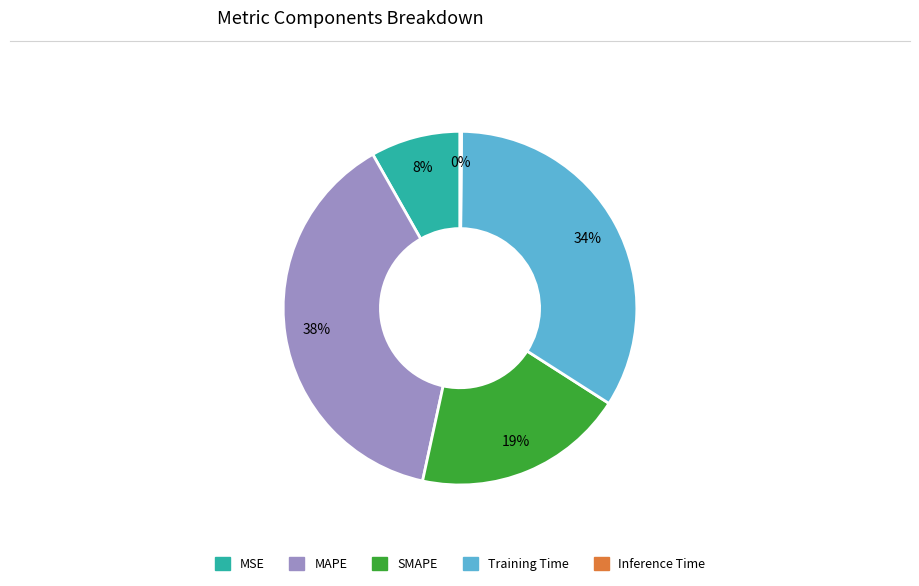

Which category has the biggest portion of the pie?

MAPE